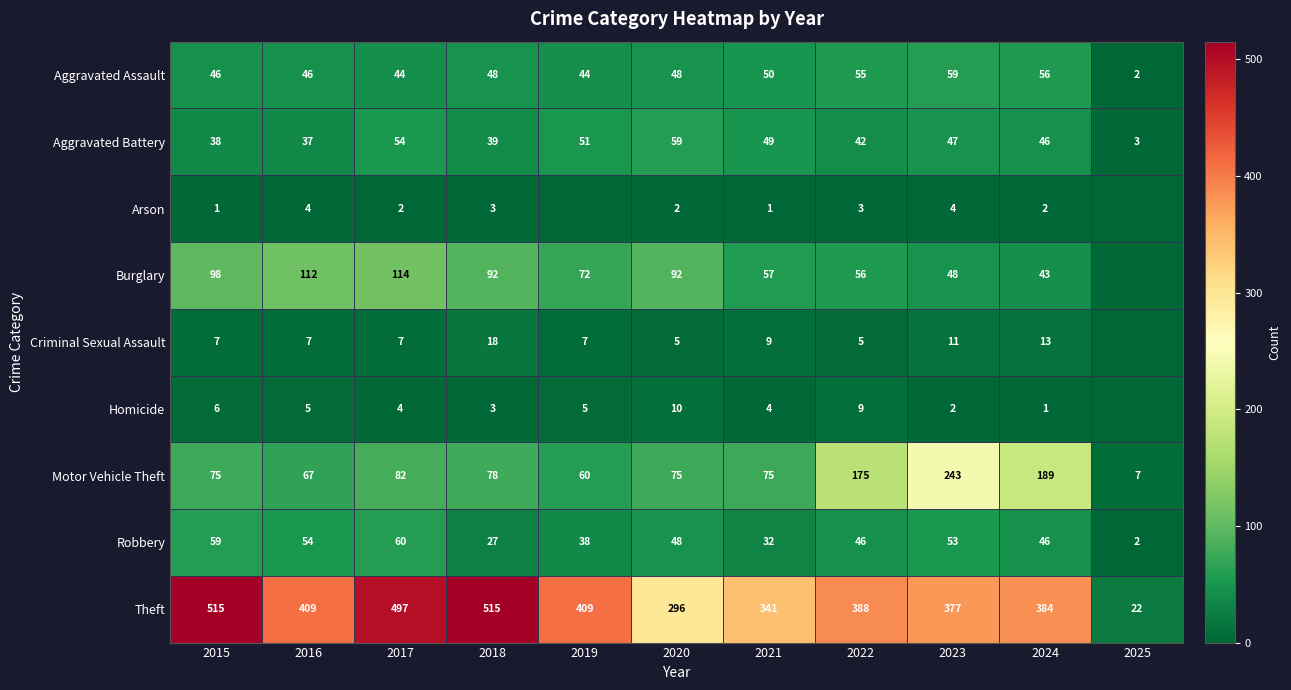

What is the difference between the Theft values at 2020 and 2017?

201